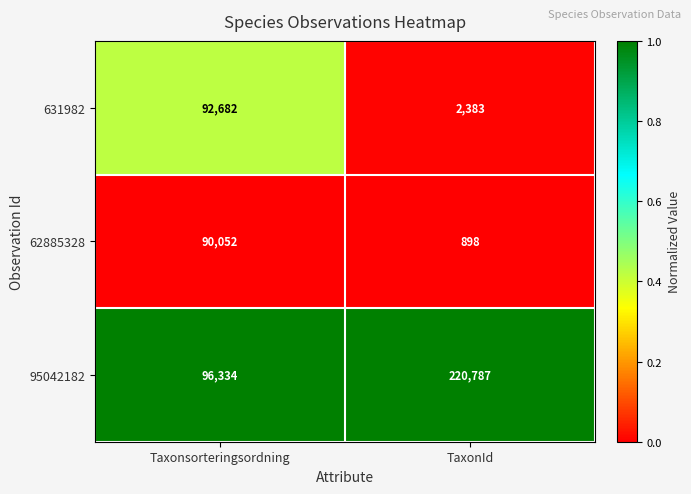

Is it true that 95042182 equals 220787 at TaxonId?

True